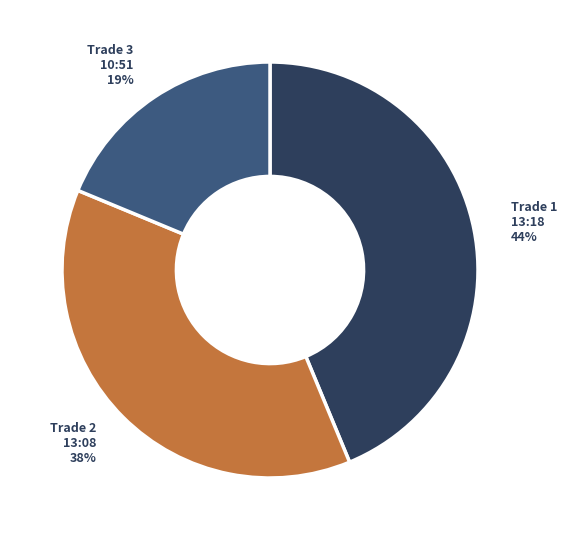

Does any single category account for the majority?

No